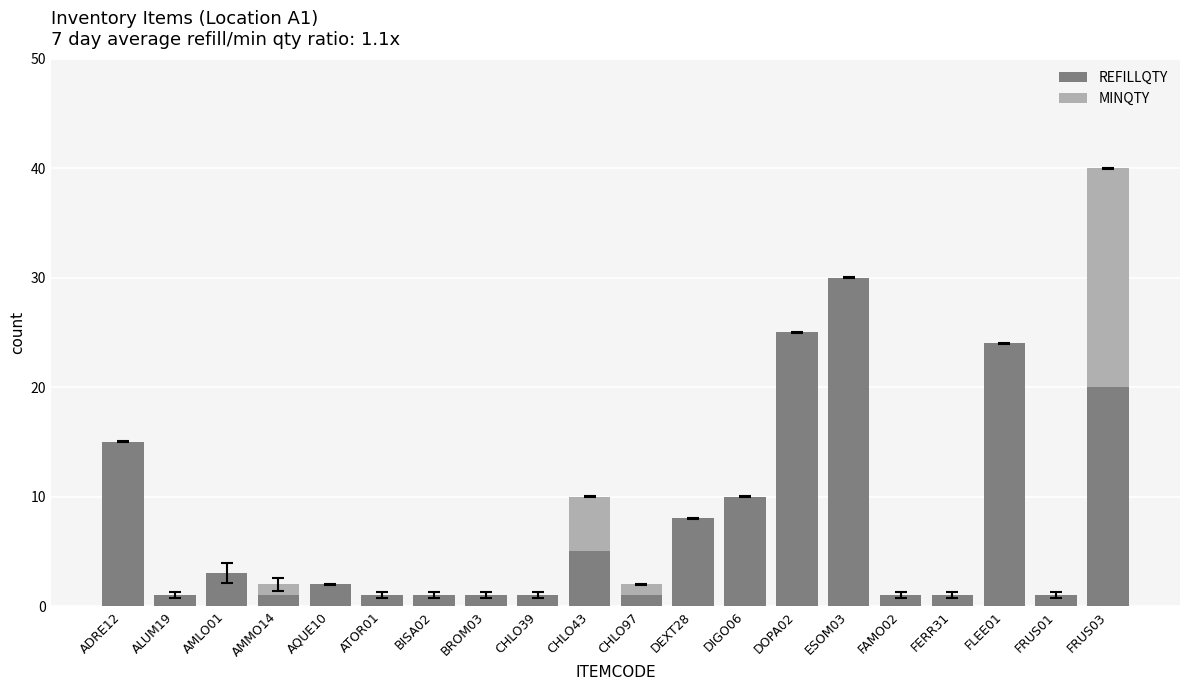

At which category is the sum across all series the highest?

FRUS03